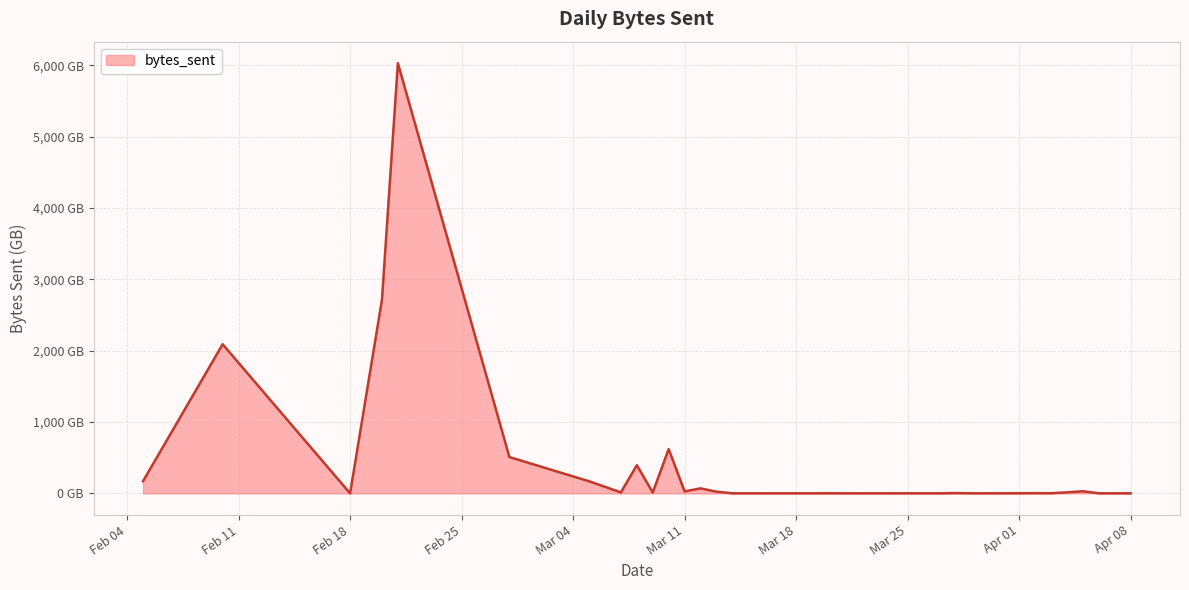

What is the maximum value shown in the chart?

6030.6